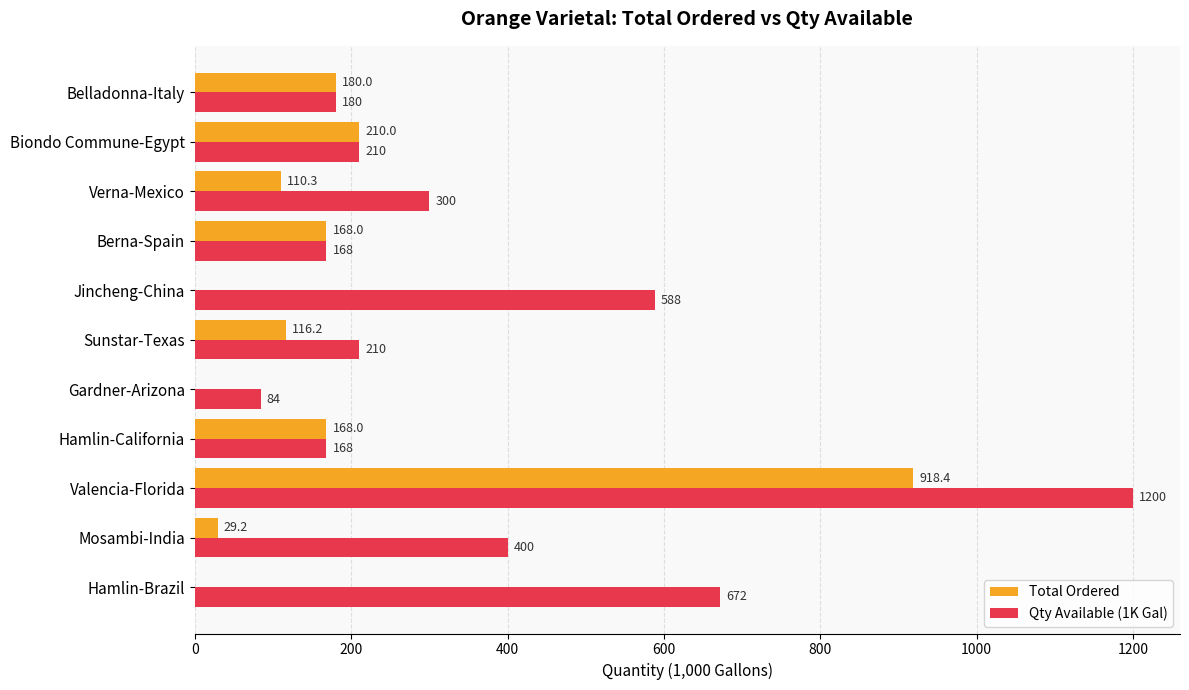

What is the sum of the Qty Available (1K Gal) values at Gardner-Arizona and Belladonna-Italy?

264.0